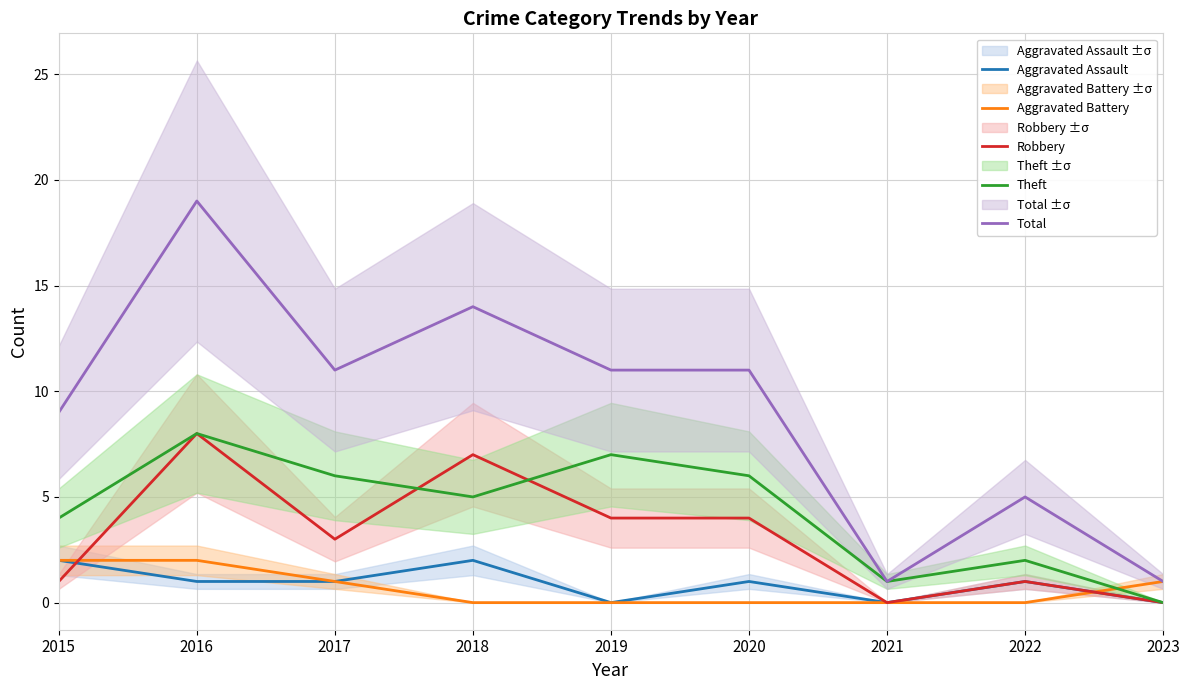

Reading right to left, transcribe all the data shown in this chart.

Aggravated Assault: 0	1	0	1	0	2	1	1	2
Aggravated Battery: 1	0	0	0	0	0	1	2	2
Robbery: 0	1	0	4	4	7	3	8	1
Theft: 0	2	1	6	7	5	6	8	4
Total: 1	5	1	11	11	14	11	19	9